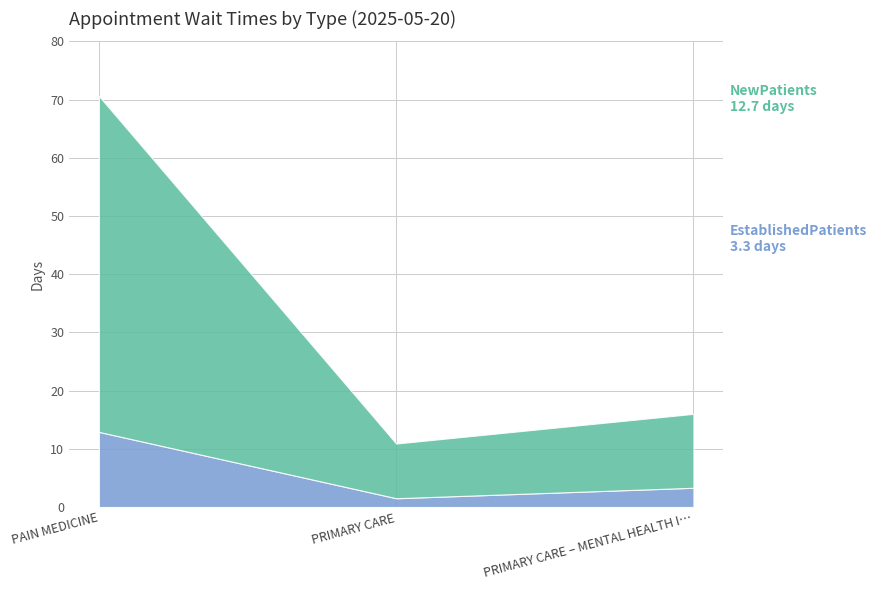

Reading left to right, extract all data points from this chart.

EstablishedPatients: PAIN MEDICINE=12.9	PRIMARY CARE=1.5	PRIMARY CARE – MENTAL HEALTH INTEGRATED=3.3
NewPatients: PAIN MEDICINE=57.7	PRIMARY CARE=9.4	PRIMARY CARE – MENTAL HEALTH INTEGRATED=12.7